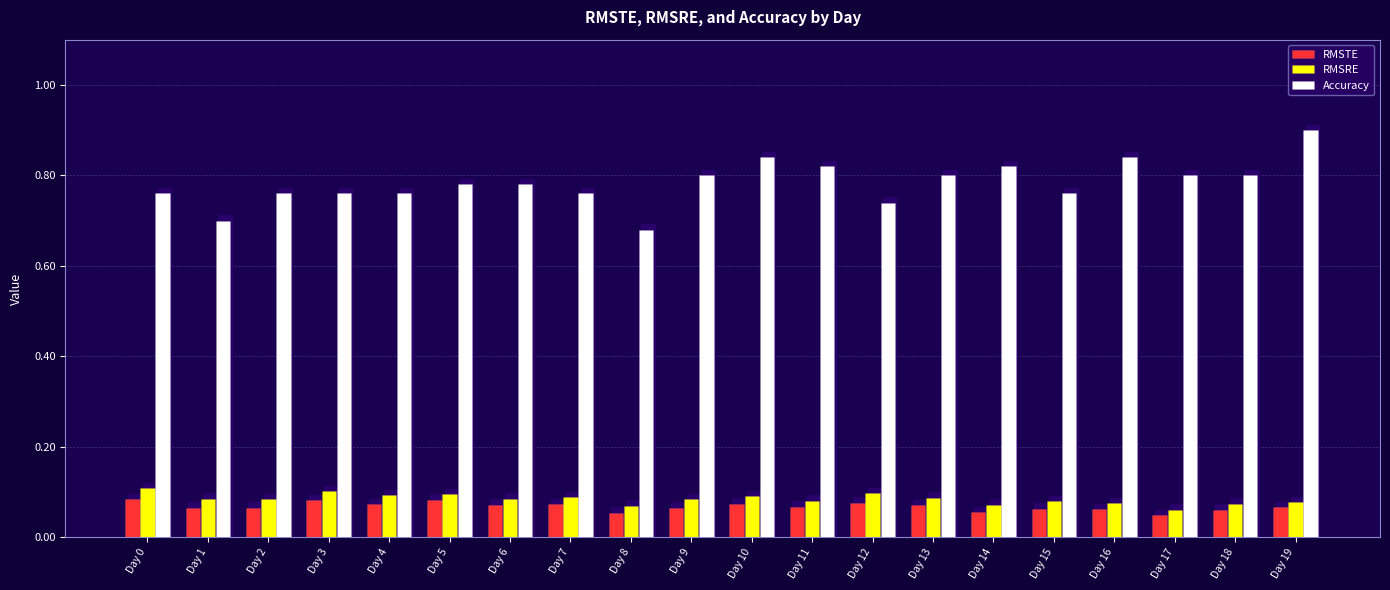

Rank the series by their maximum value, from lowest to highest.

RMSTE, RMSRE, Accuracy